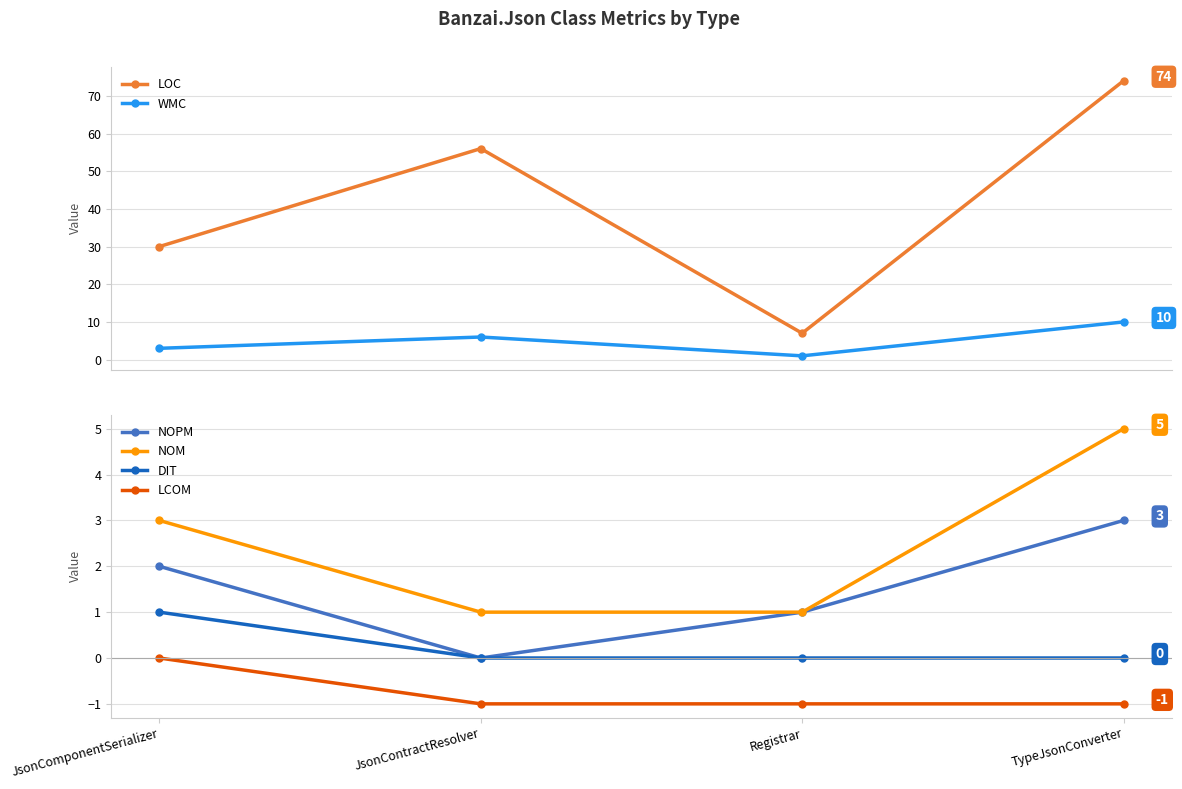

Between JsonComponentSerializer and JsonContractResolver, which is larger?

JsonContractResolver